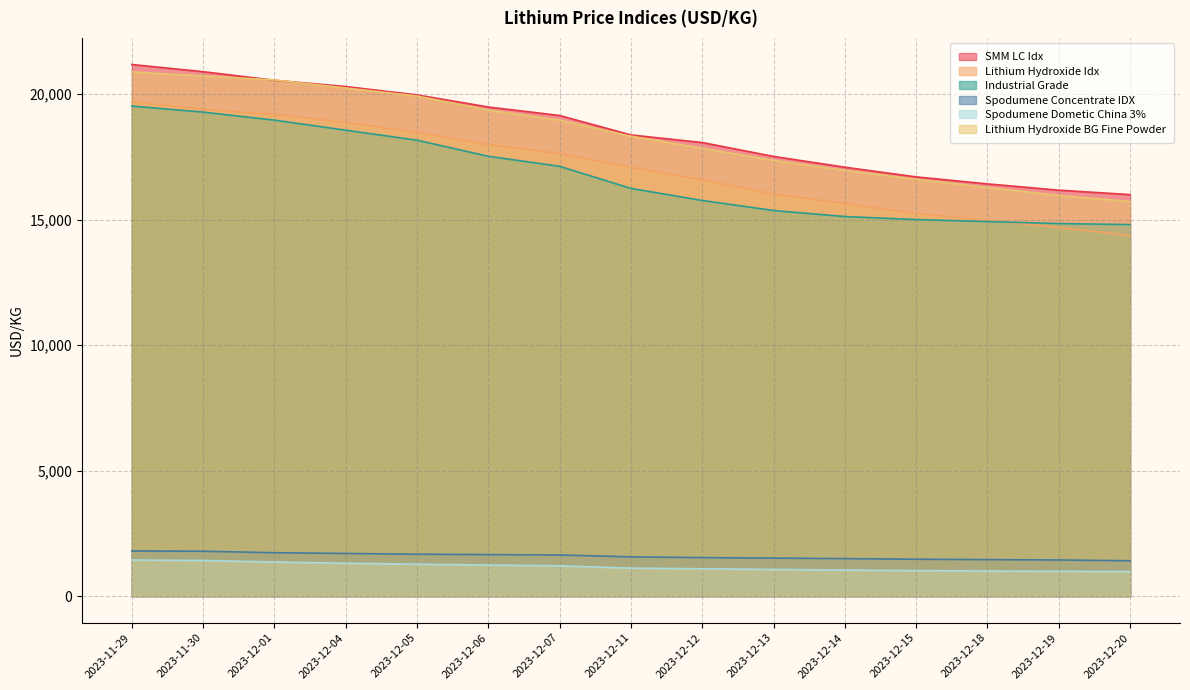

Which label corresponds to the largest value in the chart?

2023-11-29